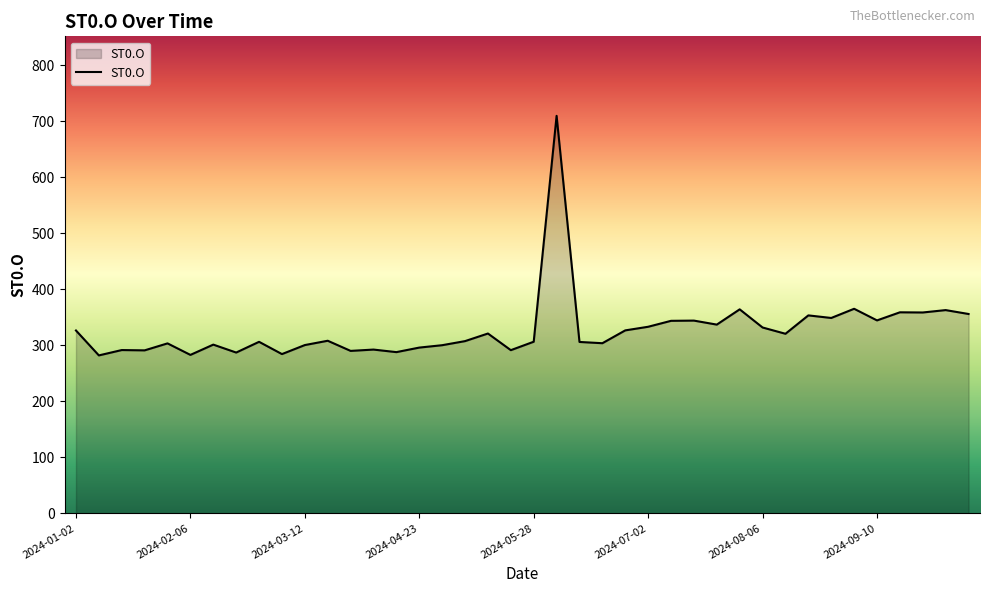

What is the maximum value shown in the chart?

709.4